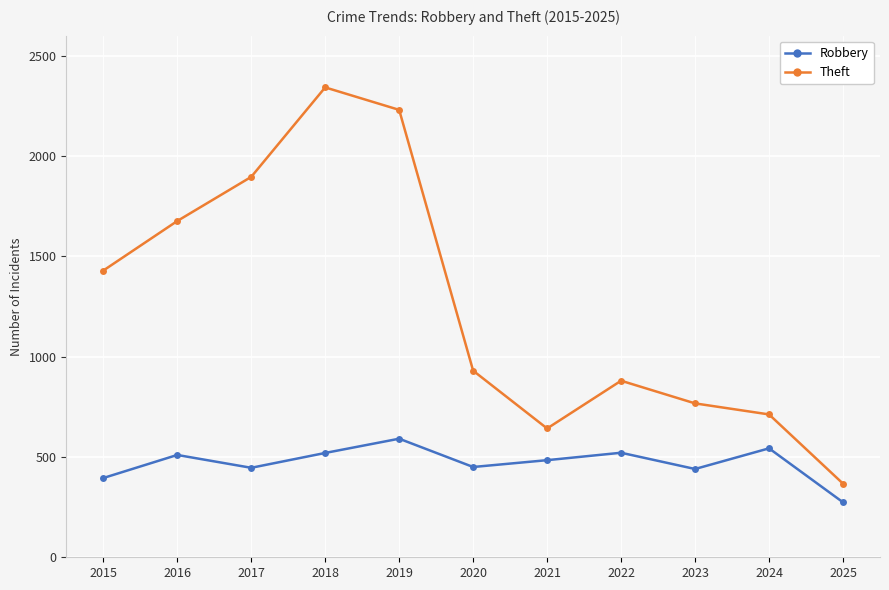

True or false: Robbery and Theft intersect in this chart.

False